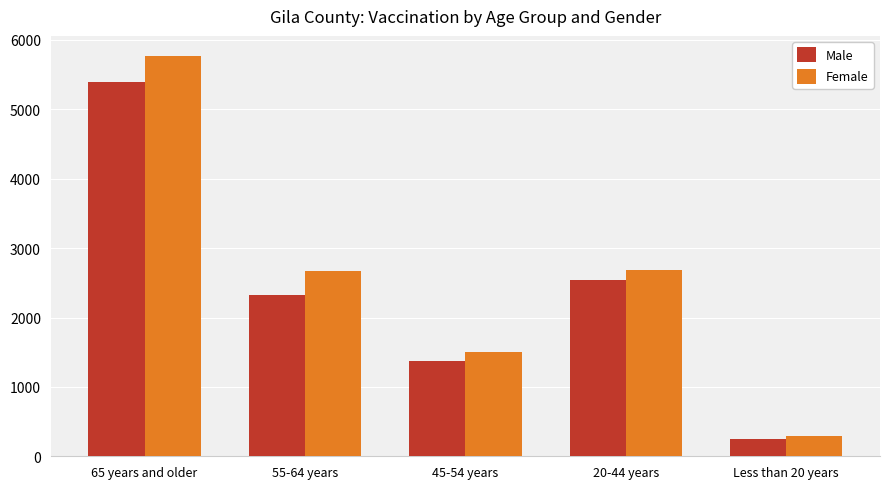

How many data points does each series have?

5